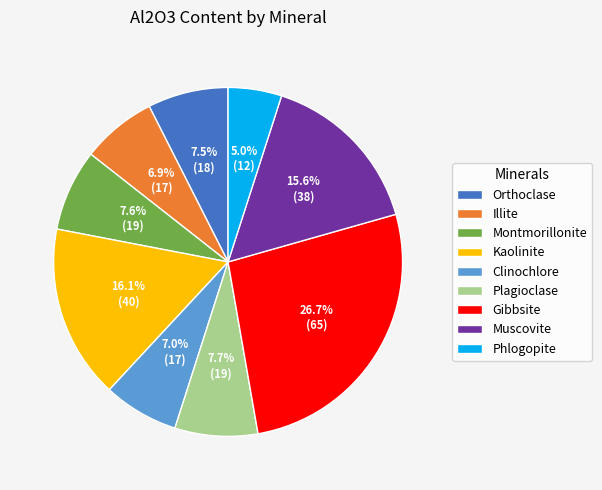

To the nearest percent, what percentage of the pie is Gibbsite?

27%